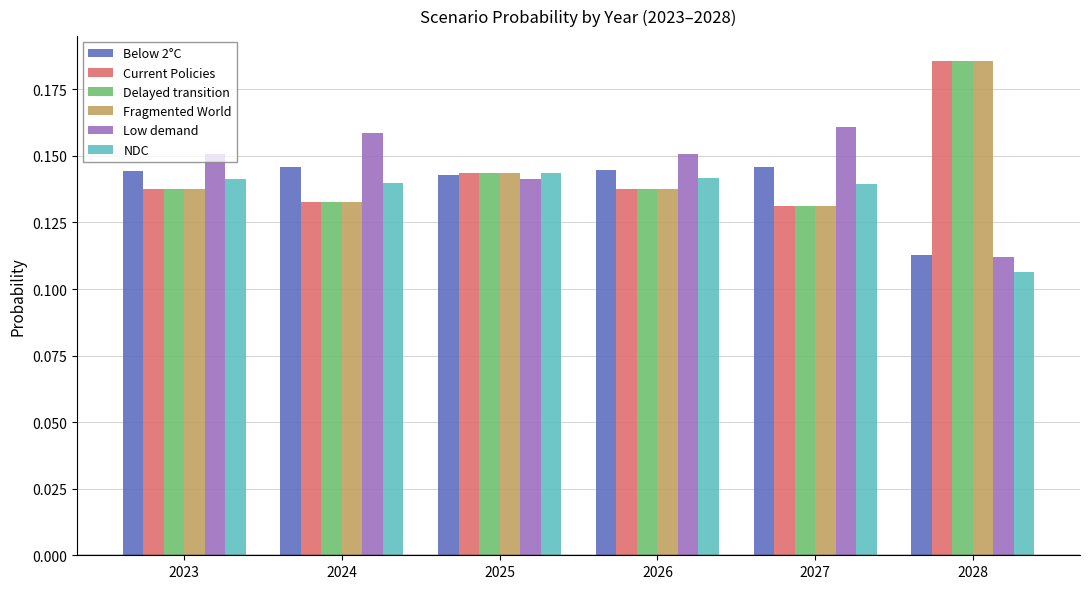

At which category does the chart reach its peak across all series?

2028